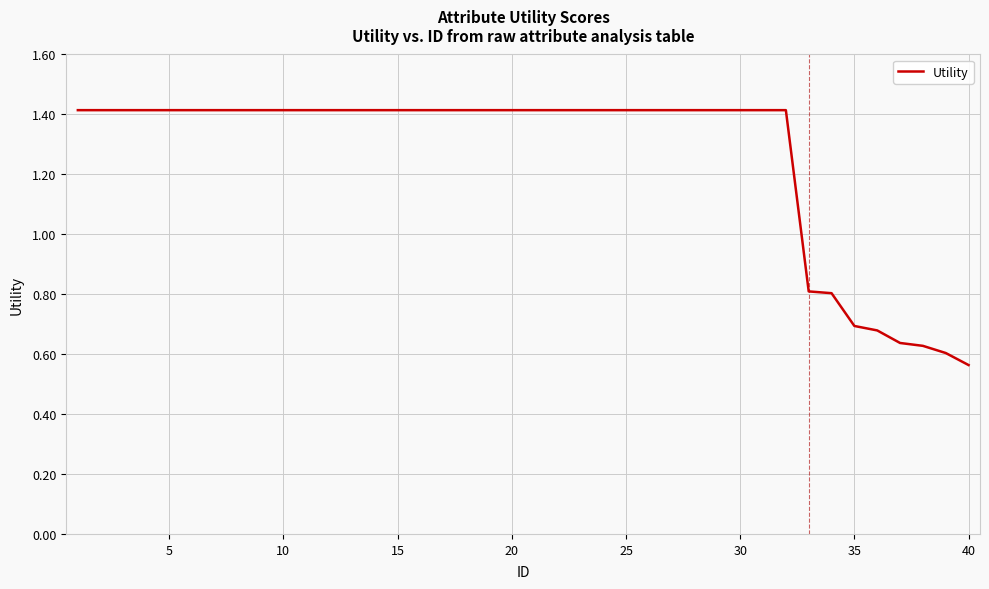

What is the maximum value shown in the chart?

1.4